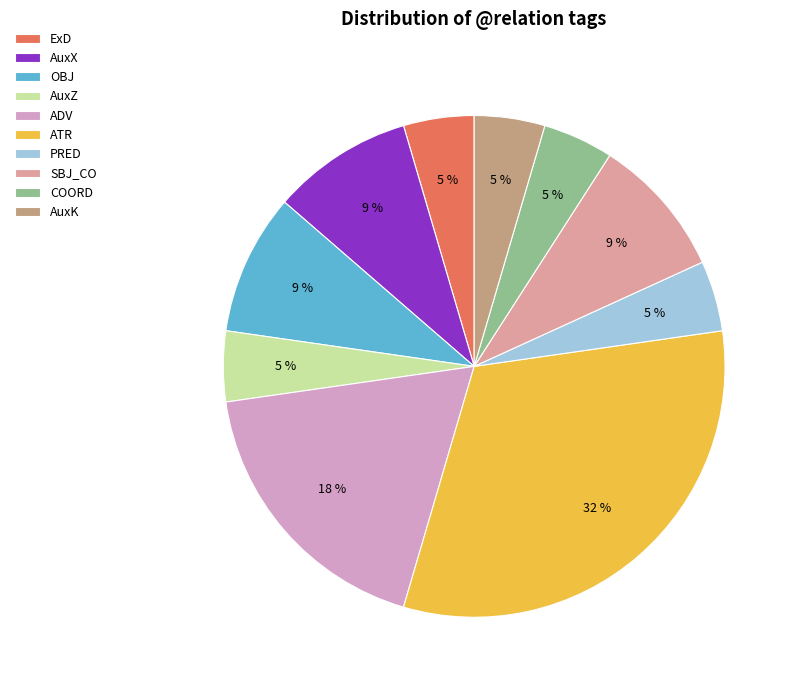

Is ADV the majority of the pie?

No